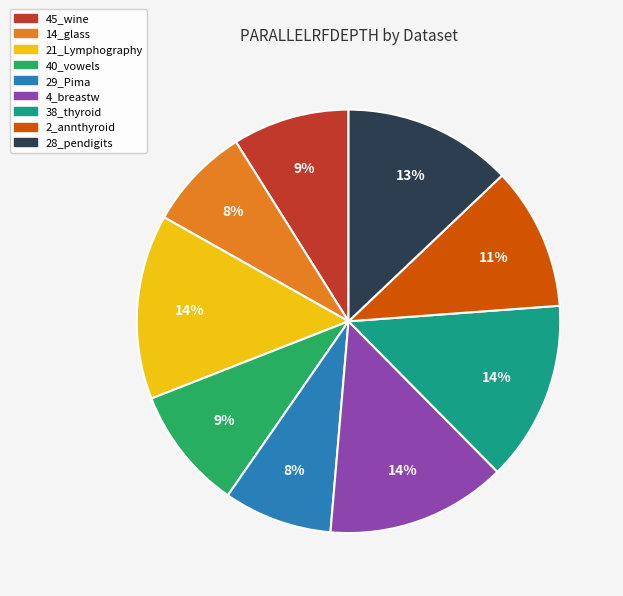

To the nearest percent, what percentage of the pie is 45_wine?

9%